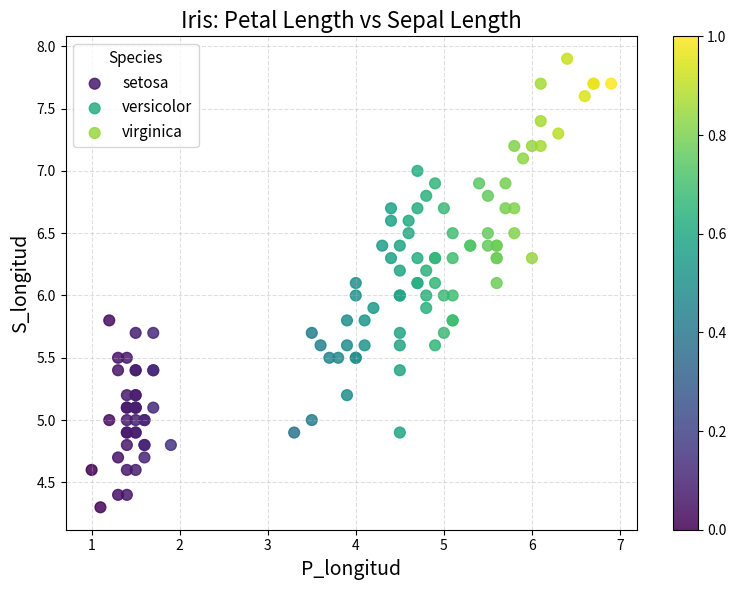

Which series contains the lowest Y value?

setosa